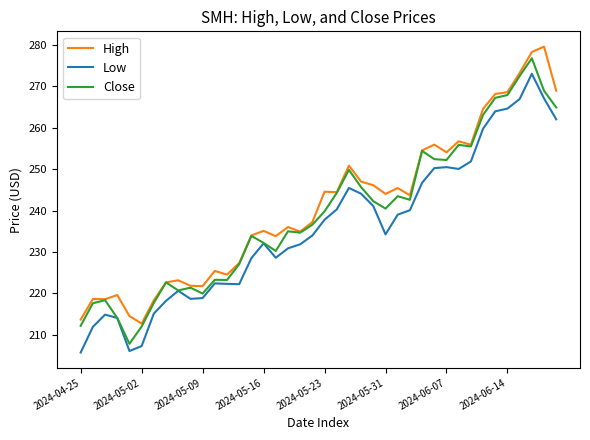

What is the greatest value displayed?

279.6